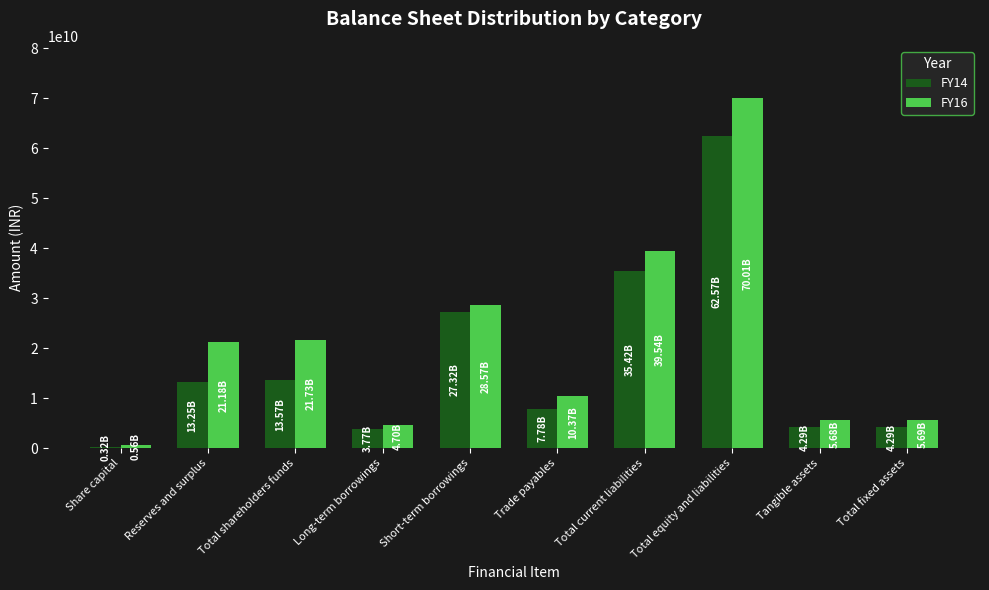

What is the total value across all series at Total shareholders funds?

35303242653